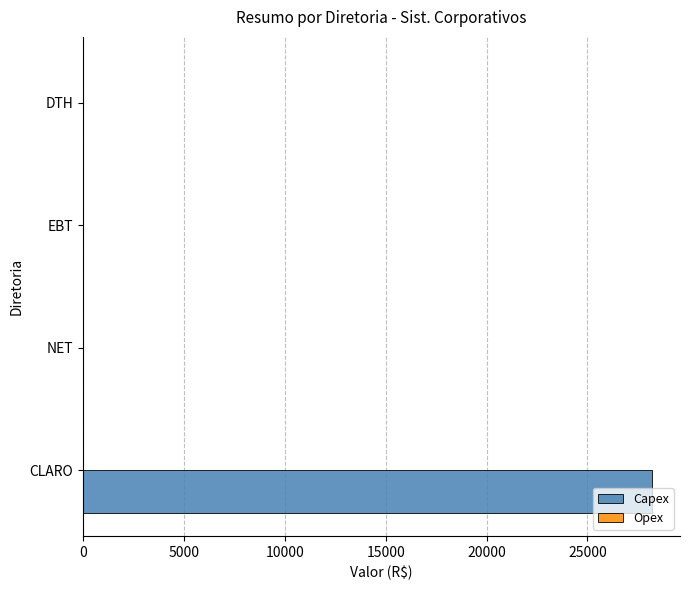

What is the sum of the values at NET and CLARO?

28176.5